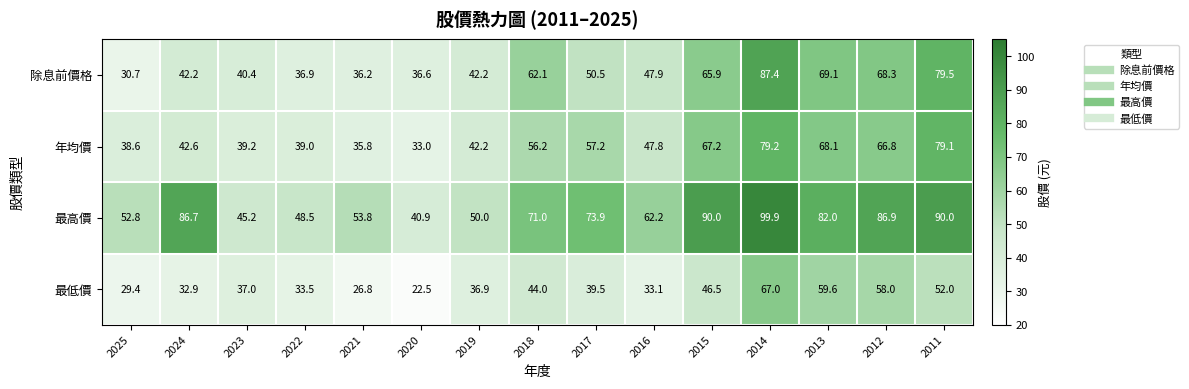

Which series changed the most between 2023 and 2012?

最高價